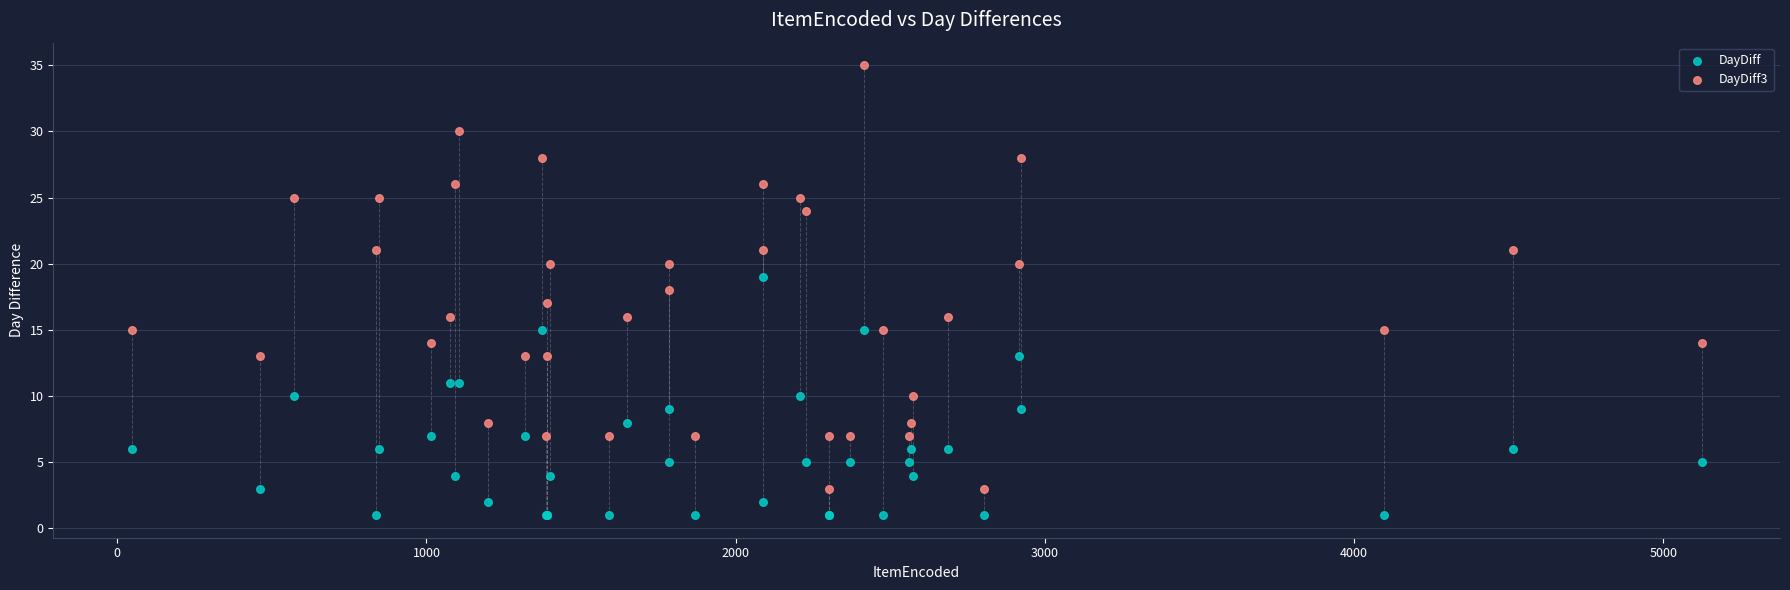

What is the X range (max minus min) for the scatter plot?

5076